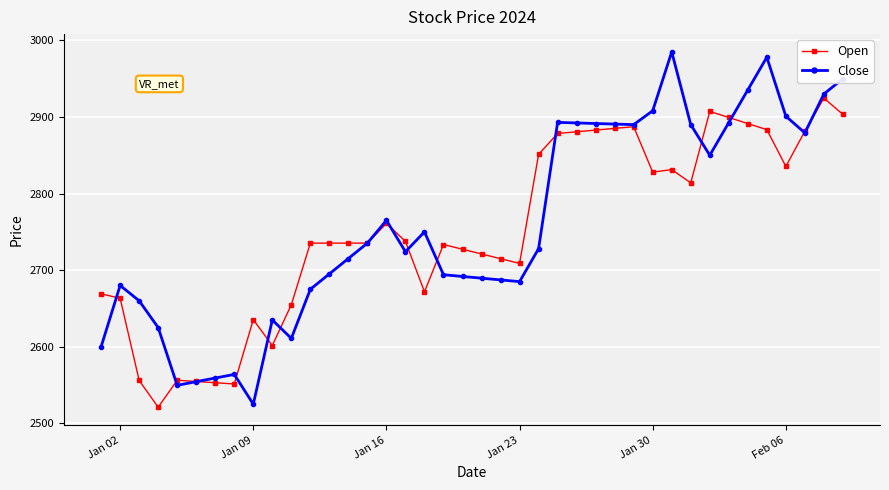

Which series has the largest range (max minus min)?

Close